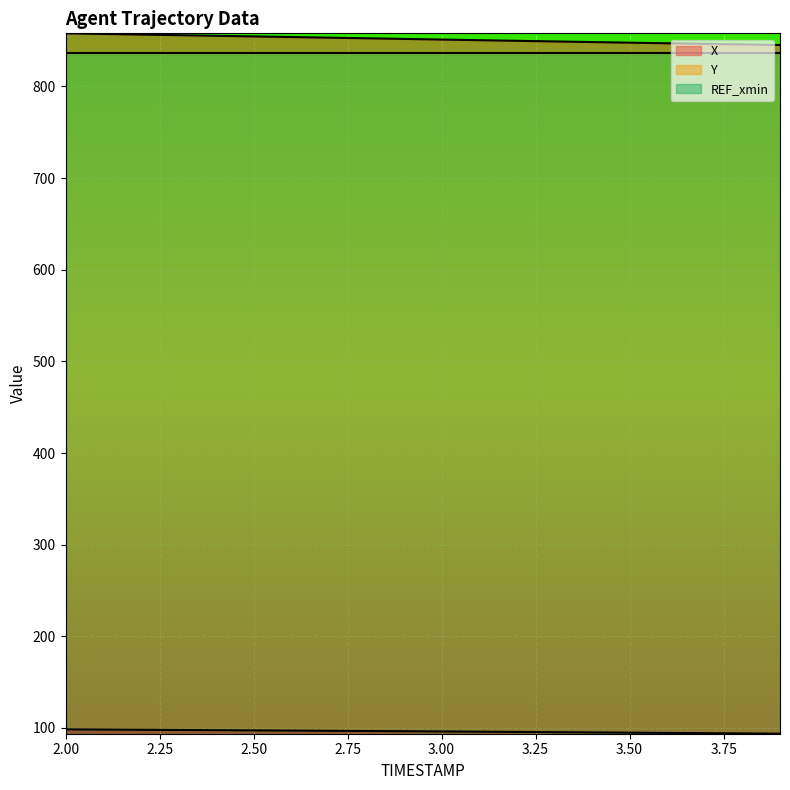

What is the value of the X point at the 4th from the left?

855.9